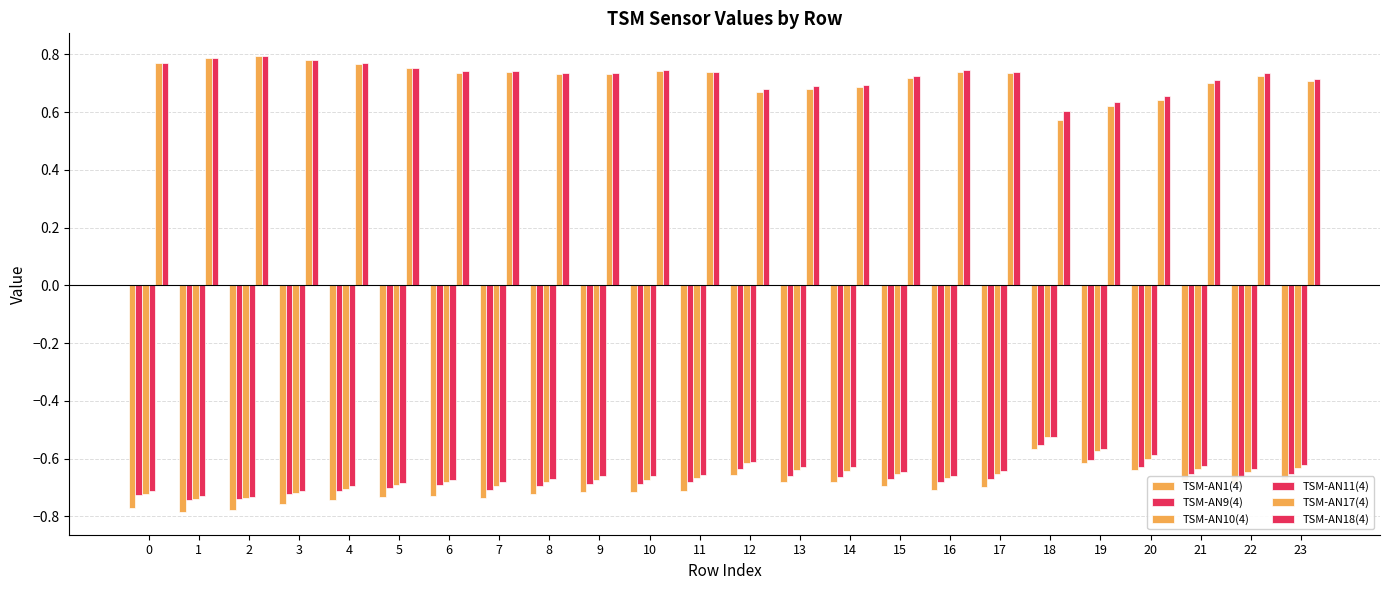

Count the number of data series in this chart.

6